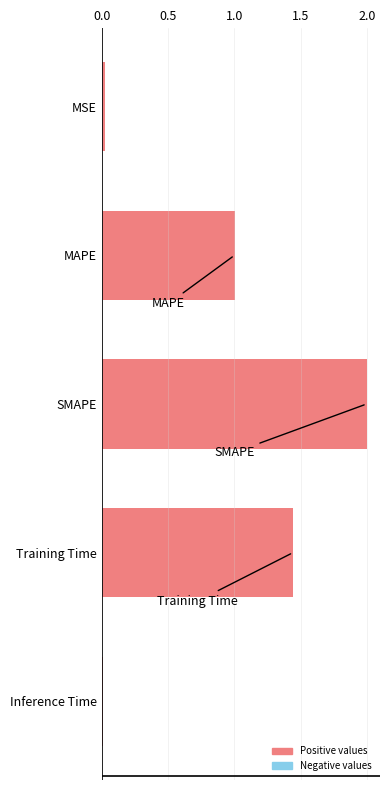

How many values are below 1?

2